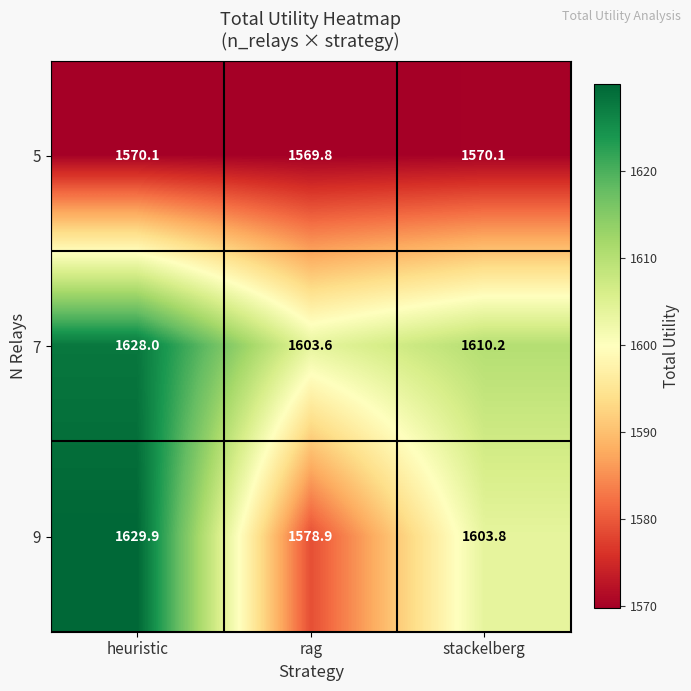

Which series has the largest total across all categories?

7